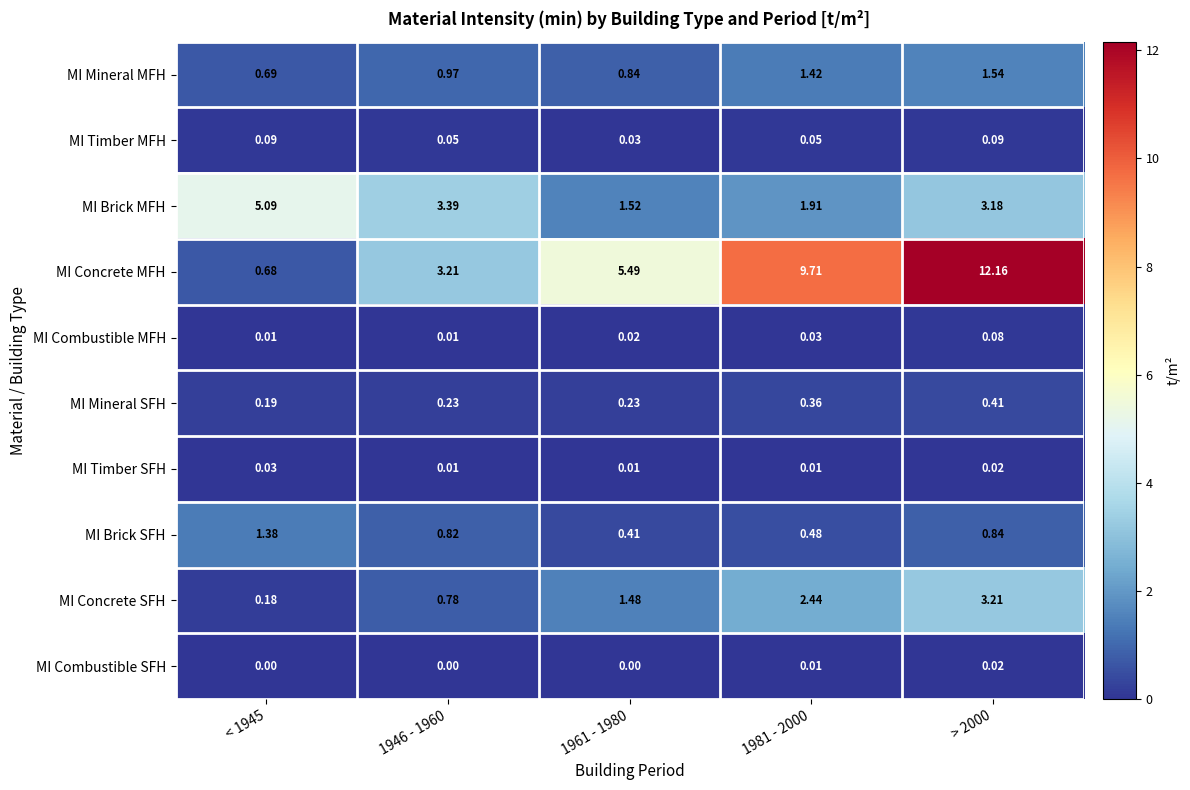

Which series changed the most between 1946 - 1960 and 1961 - 1980?

MI Concrete MFH